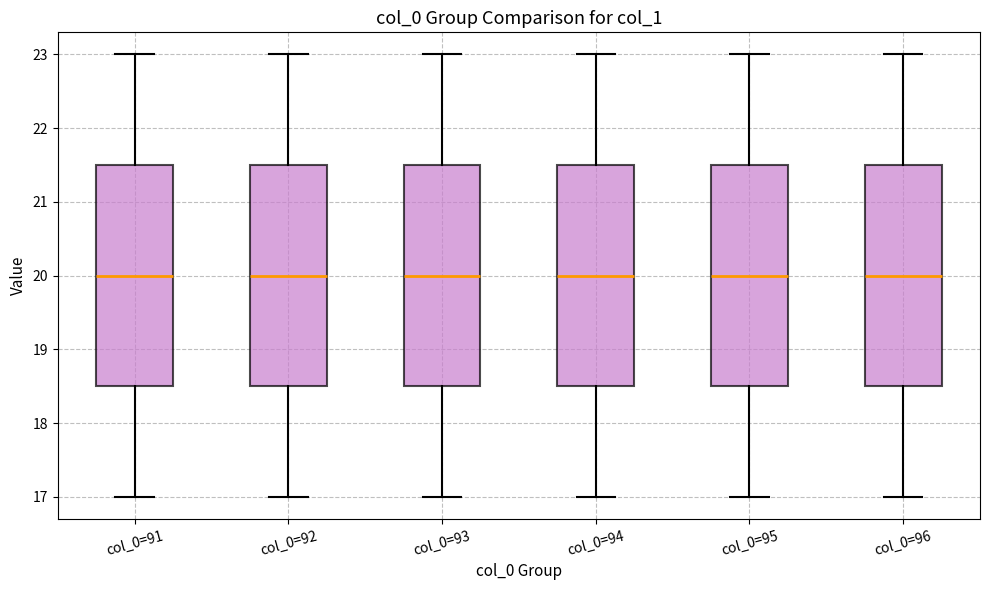

Reading left to right, transcribe this box plot: for each box, give where its median line is, the range the box spans, and where its two whiskers end, as read against the y-axis. The values are not printed on the chart, so give them approximately, as read against the axis.

col_0=91: median 20.0, box 18.5 to 21.5, whiskers 17.0 to 23.0
col_0=92: median 20.0, box 18.5 to 21.5, whiskers 17.0 to 23.0
col_0=93: median 20.0, box 18.5 to 21.5, whiskers 17.0 to 23.0
col_0=94: median 20.0, box 18.5 to 21.5, whiskers 17.0 to 23.0
col_0=95: median 20.0, box 18.5 to 21.5, whiskers 17.0 to 23.0
col_0=96: median 20.0, box 18.5 to 21.5, whiskers 17.0 to 23.0